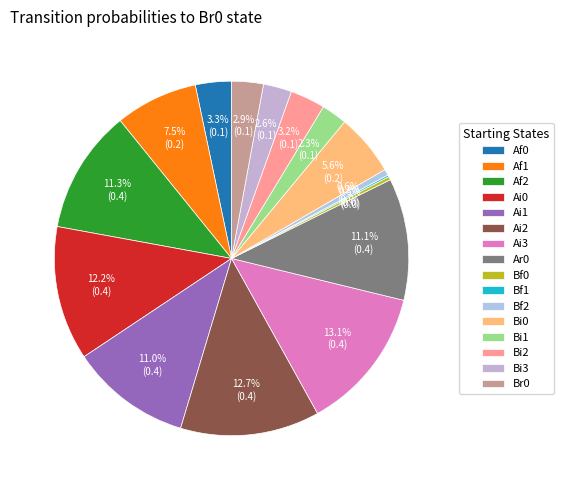

Do Bf2 and Br0 together represent more than half of the pie?

No